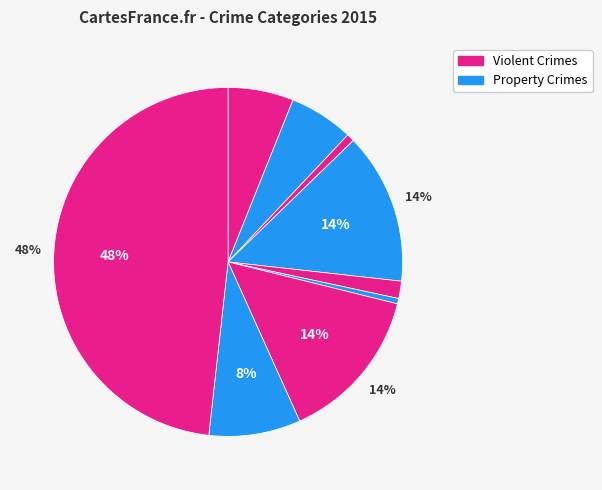

How many segments does this pie chart have?

9